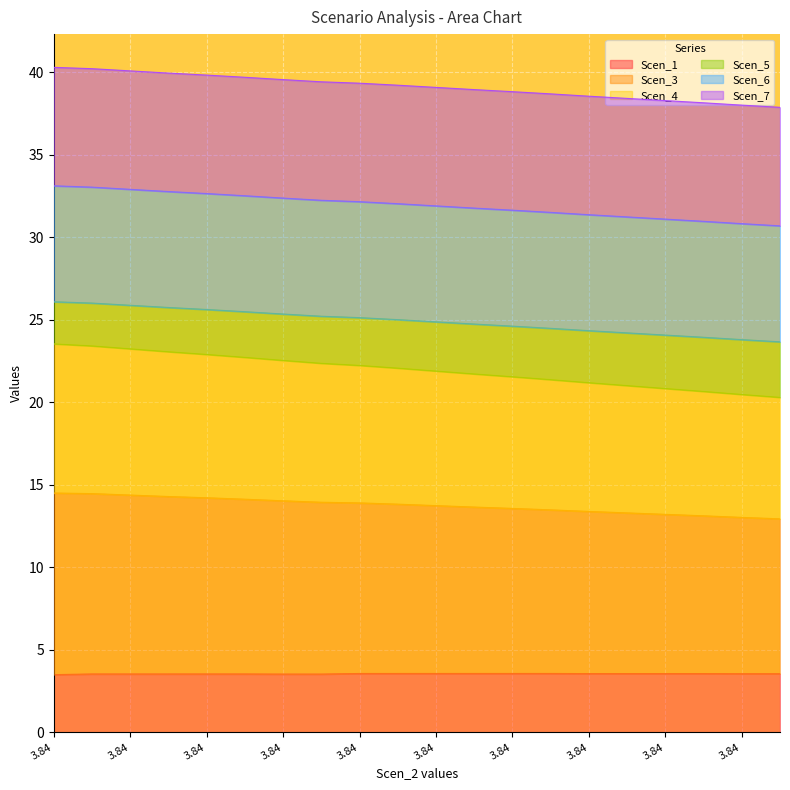

What is the total value across all series at 3.84071475704546?

139.4